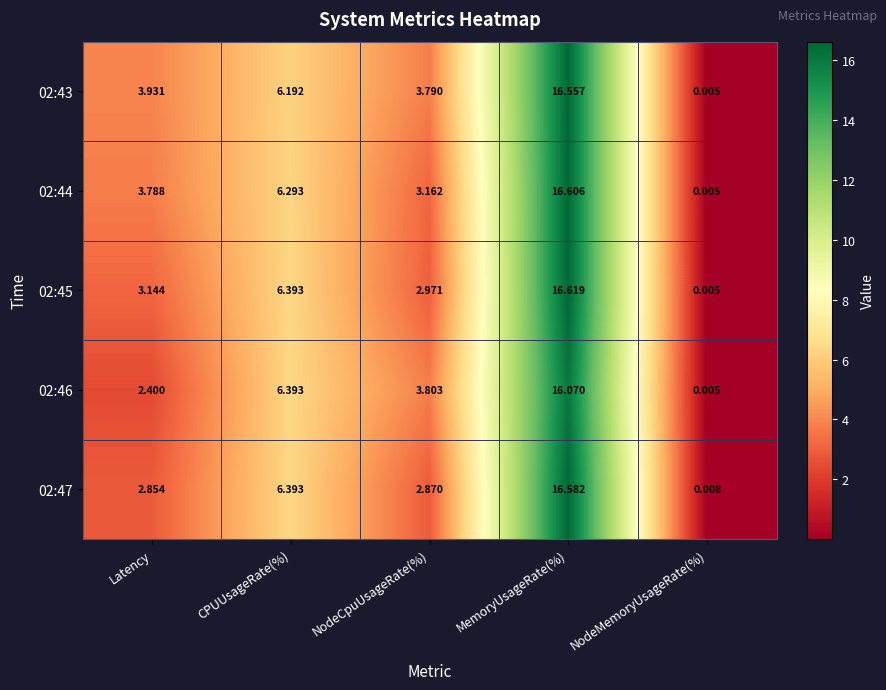

At which label does 02:46 first exceed 3?

CPUUsageRate(%)